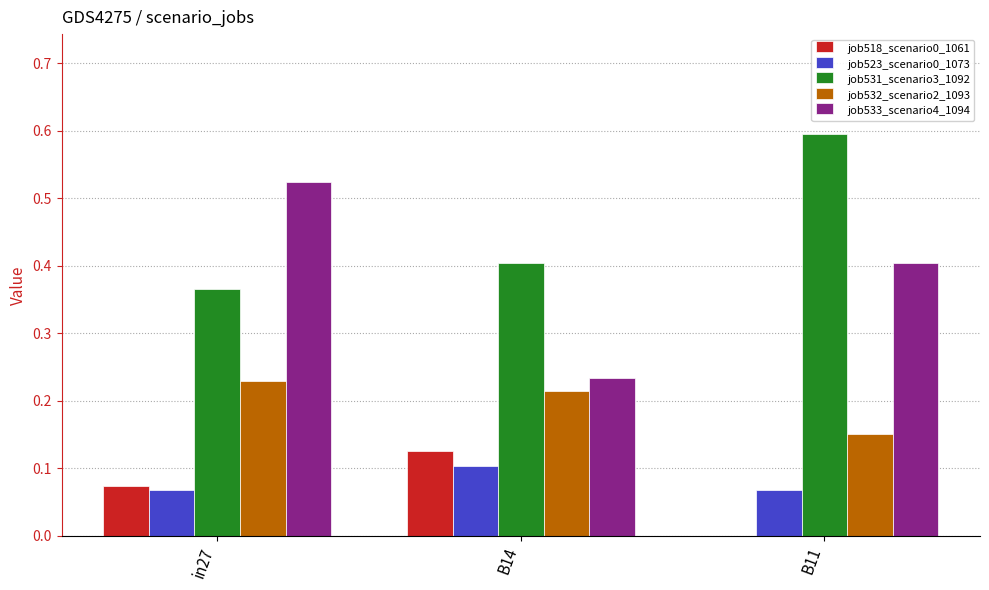

What is the sum of the job531_scenario3_1092 values at B14 and B11?

1.0